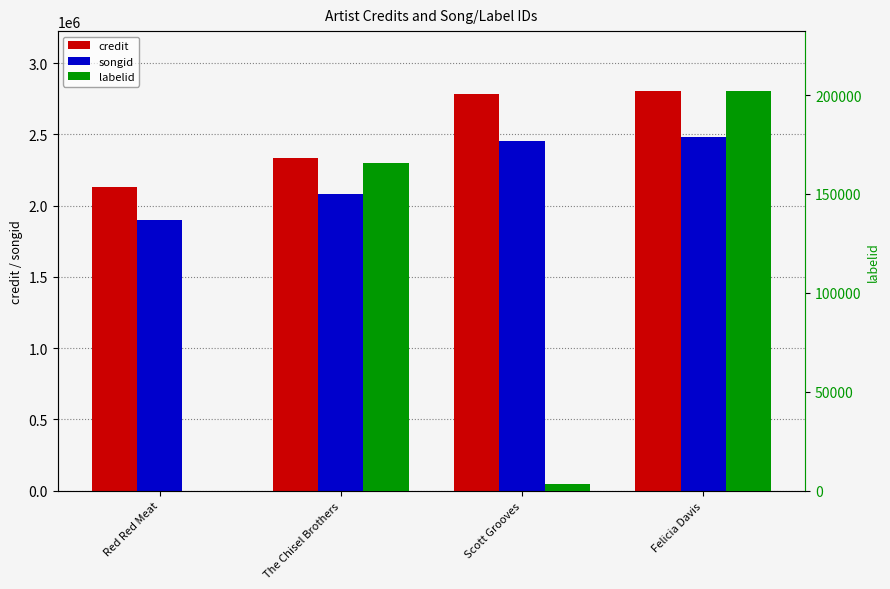

Does the chart contain any negative values?

No